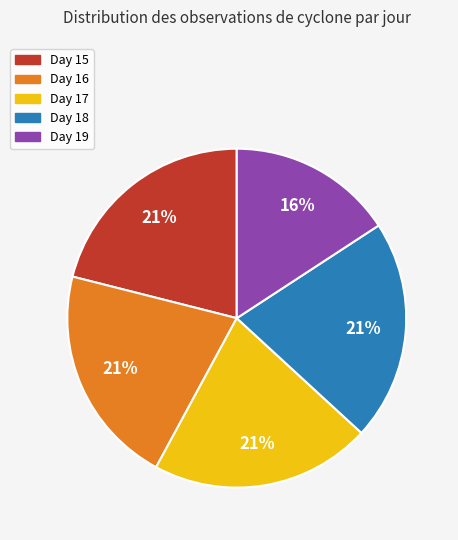

True or false: Day 17 accounts for 21% of the total.

True